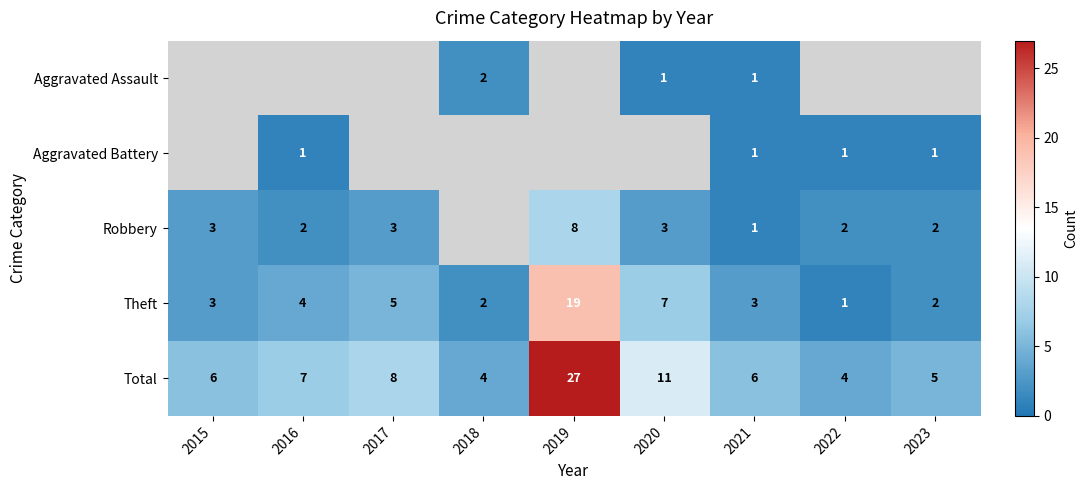

Is it true that Aggravated Battery equals 0 at 2021?

False